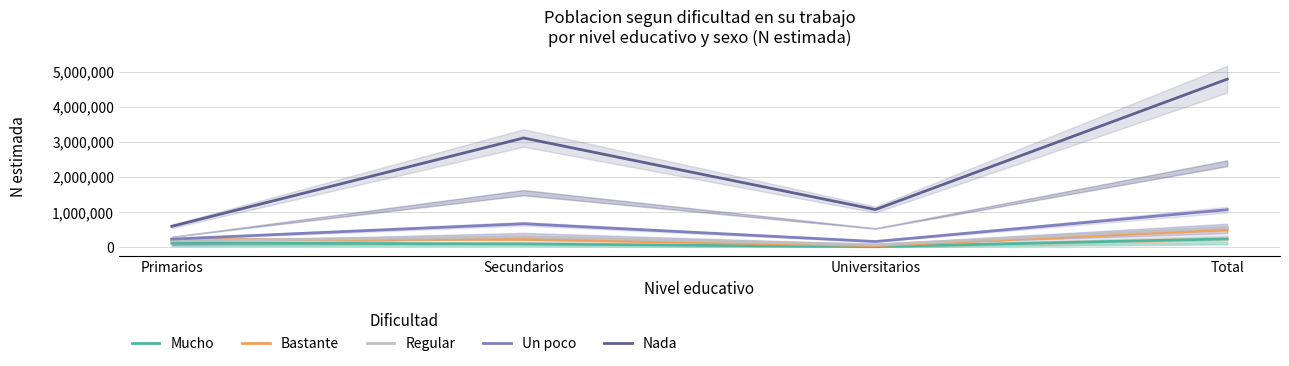

True or false: Nada has a value of 6960072 at Total.

False